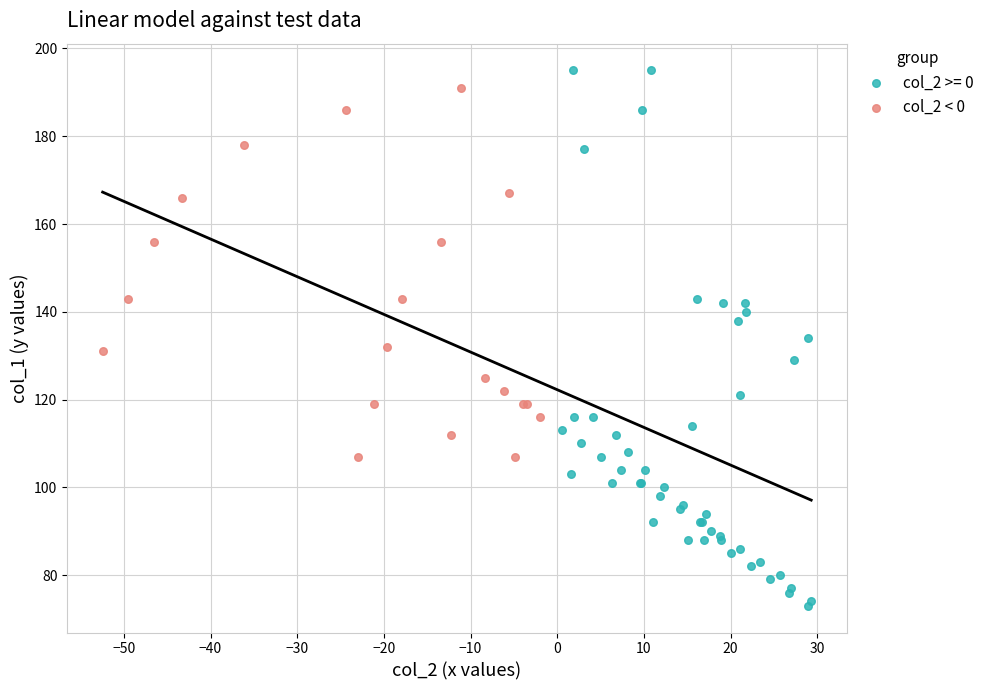

Which series contains the lowest Y value?

col_2 >= 0